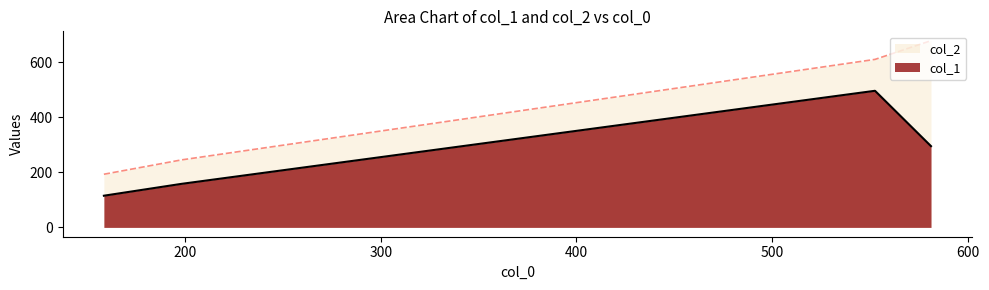

Which series has the largest range (max minus min)?

col_2